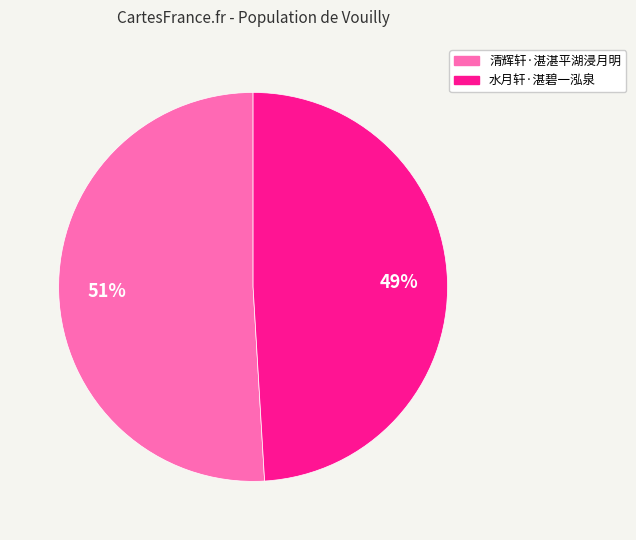

What is the largest slice in the pie chart?

清辉轩·湛湛平湖浸月明